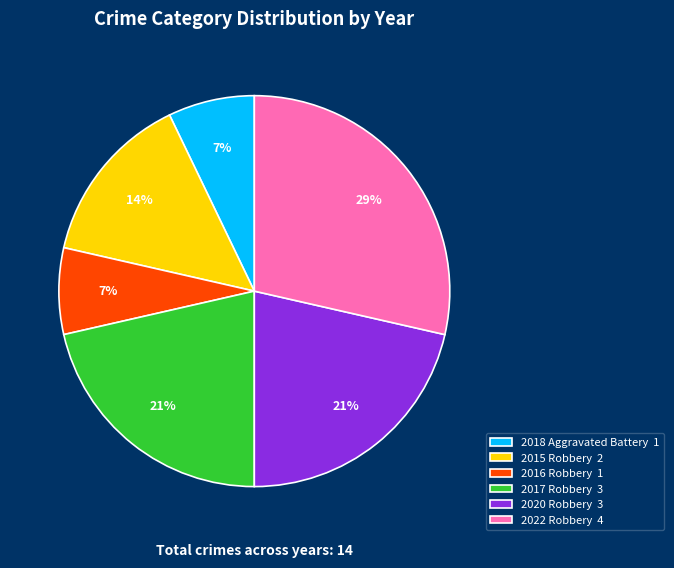

To the nearest percent, what is the average slice percentage?

17%